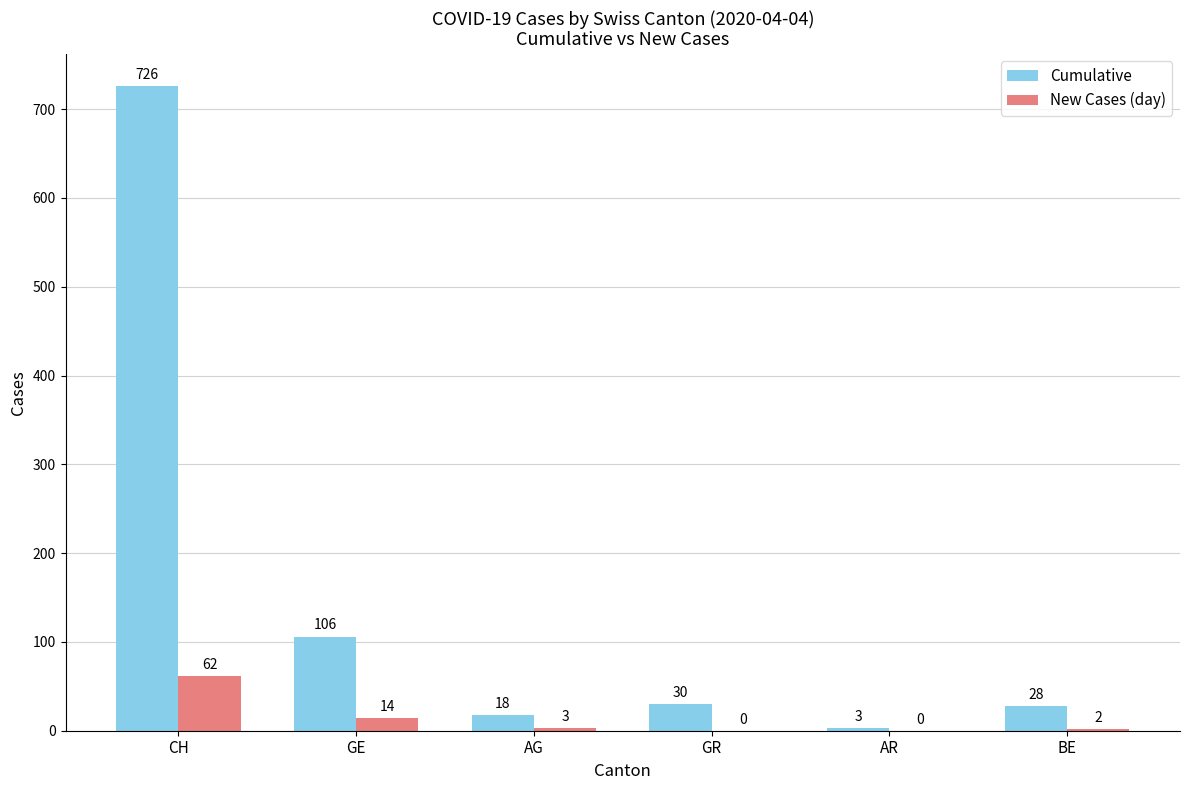

What is the maximum value shown in the chart?

726